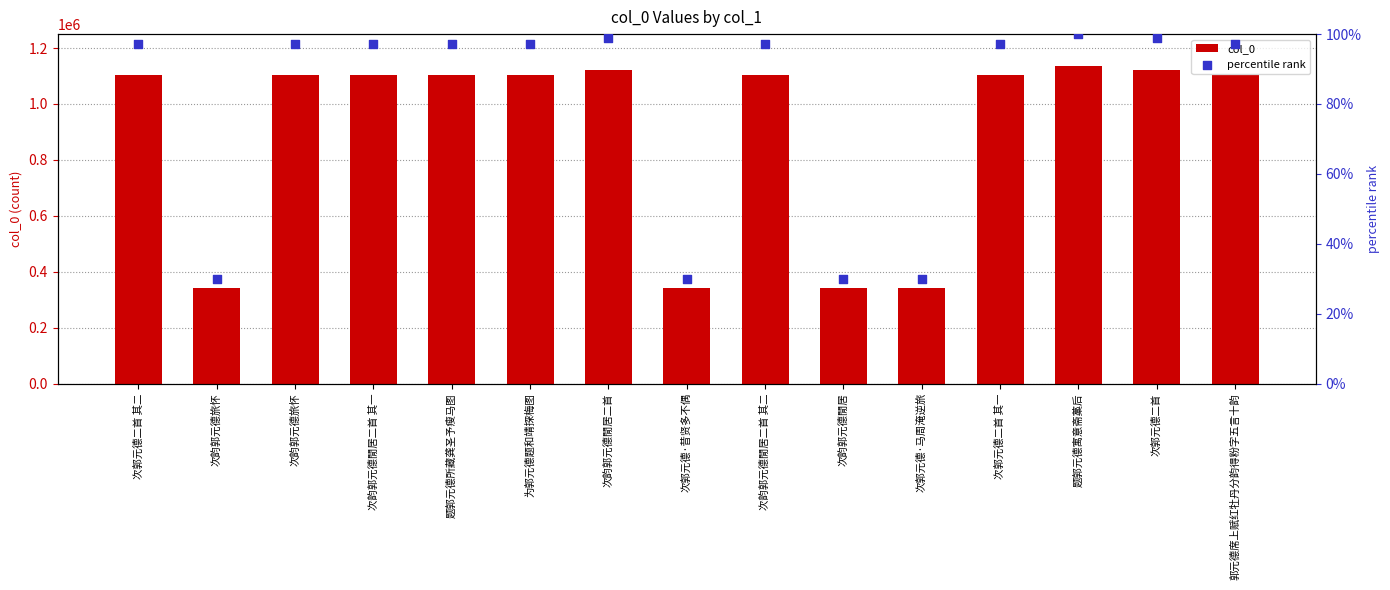

What are all the series names shown in the legend?

col_0, percentile rank